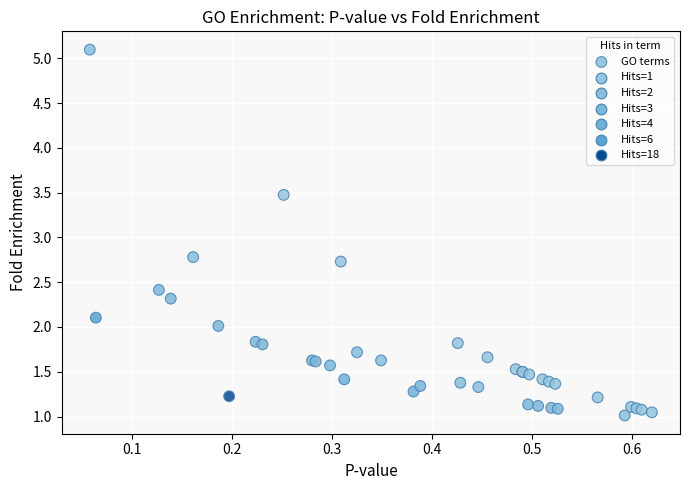

What Y value in the scatter plot is closest to 3?

2.8